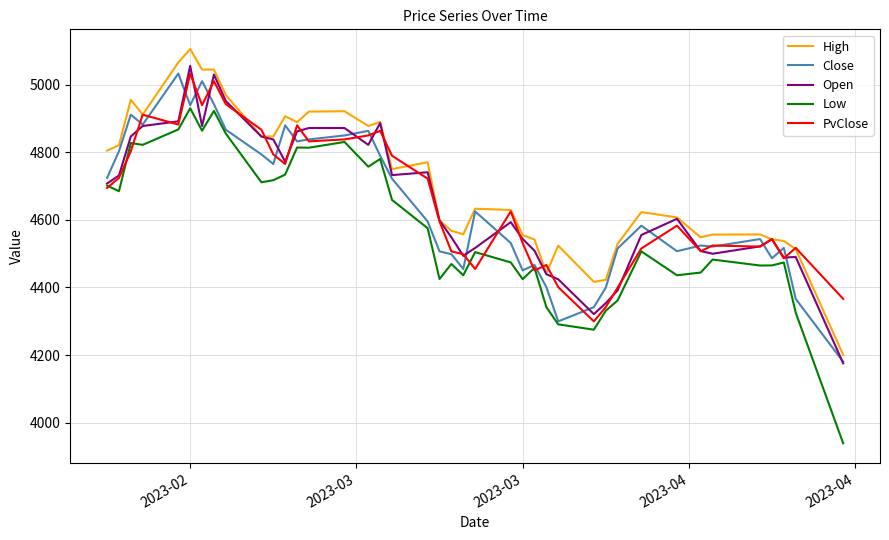

Which series has the largest total across all categories?

High